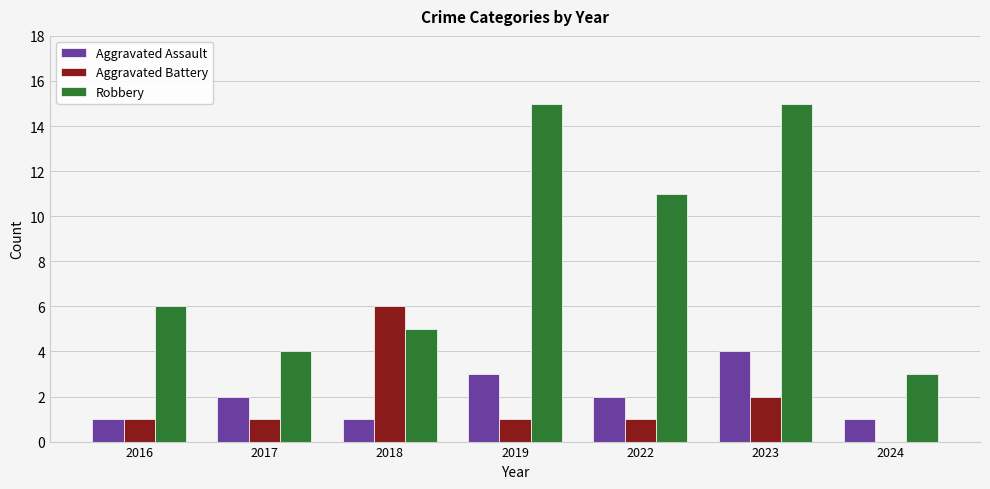

What is the average value of the Robbery series?

8